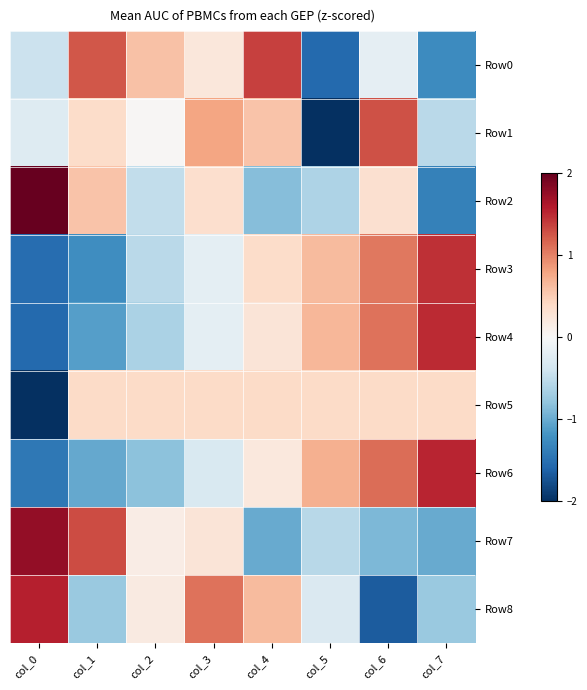

At which category is the sum across all series the highest?

col_6